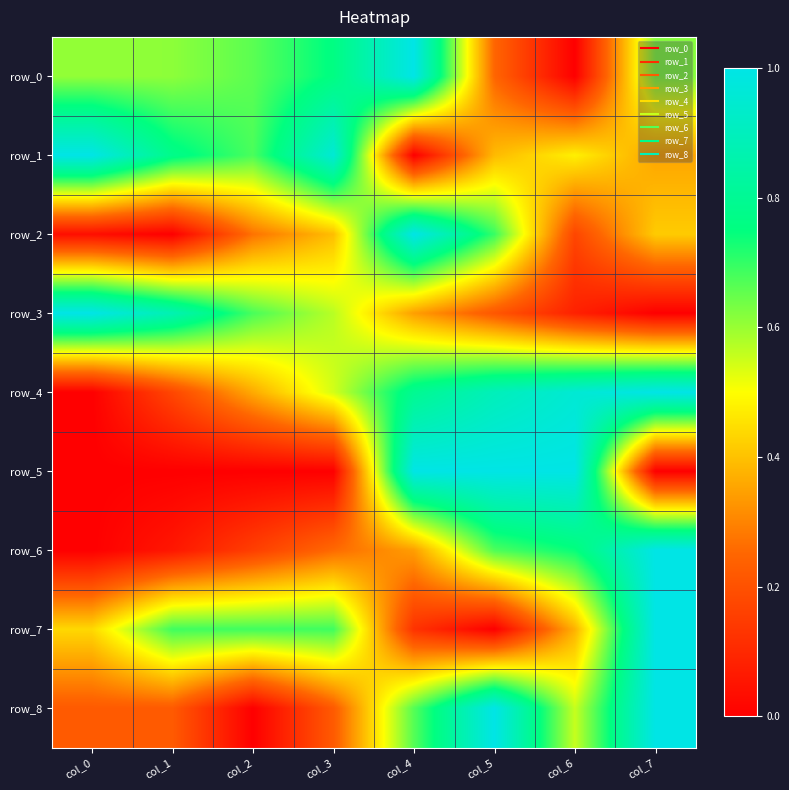

At which label does row_2 reach its minimum?

col_1